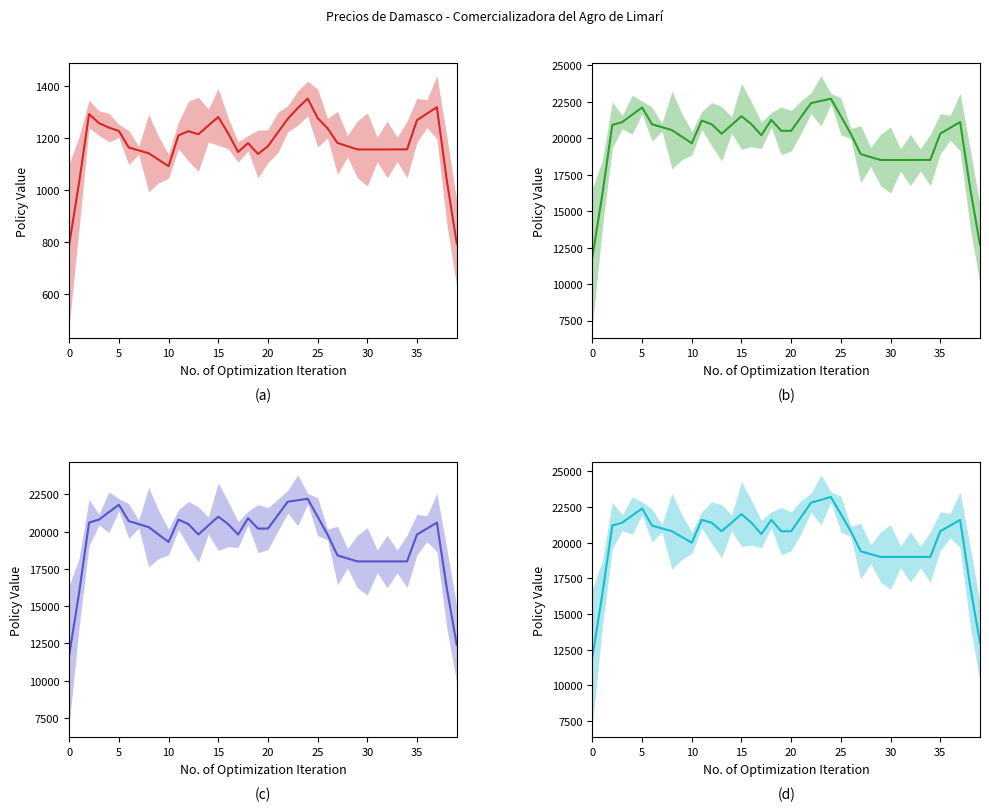

True or false: Precio $/Kg has more than 0 interior local peaks.

True